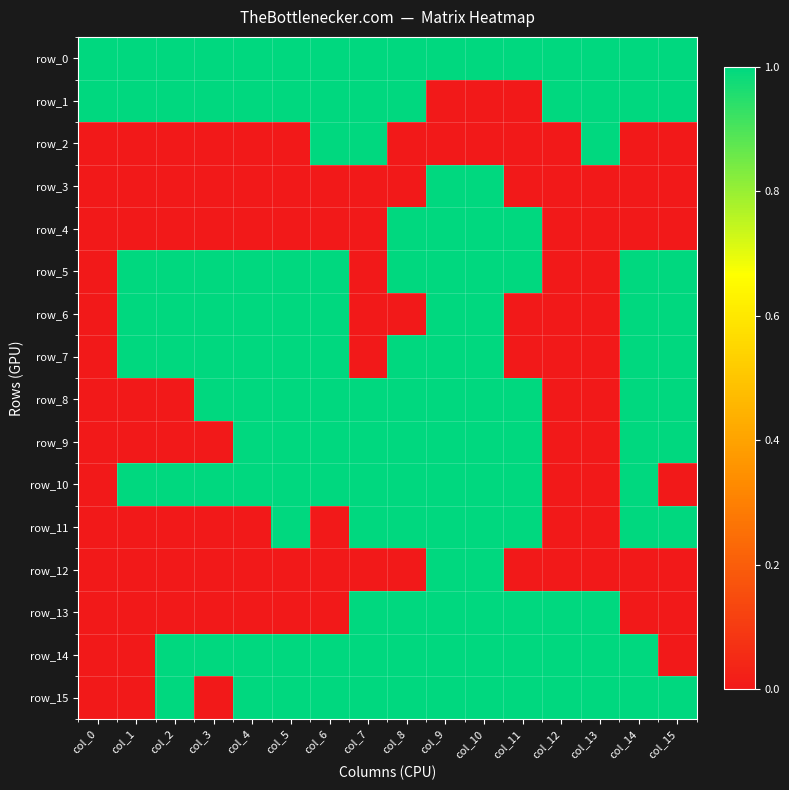

What is the difference between the maximum and second lowest values in the row_5 series?

1